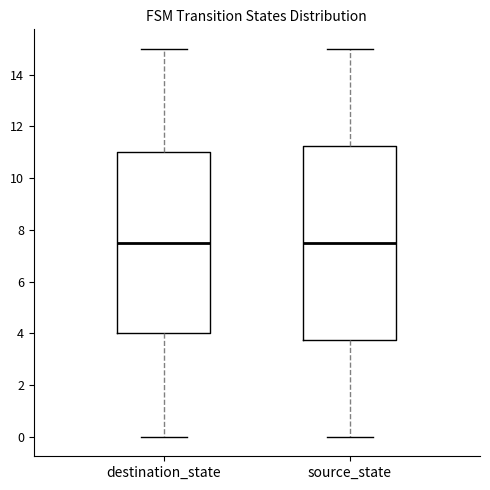

Where does the lower whisker of the box for destination_state end on the y-axis? The values are not printed on the chart, so give them approximately, as read against the axis.

0.0